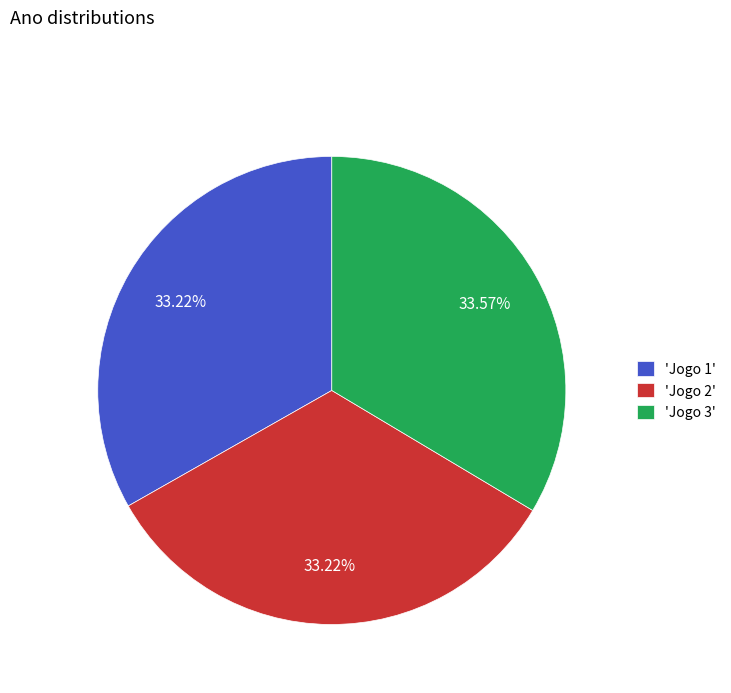

Approximately how many times larger is the value at 'Jogo 2' compared to 'Jogo 3'?

1.0